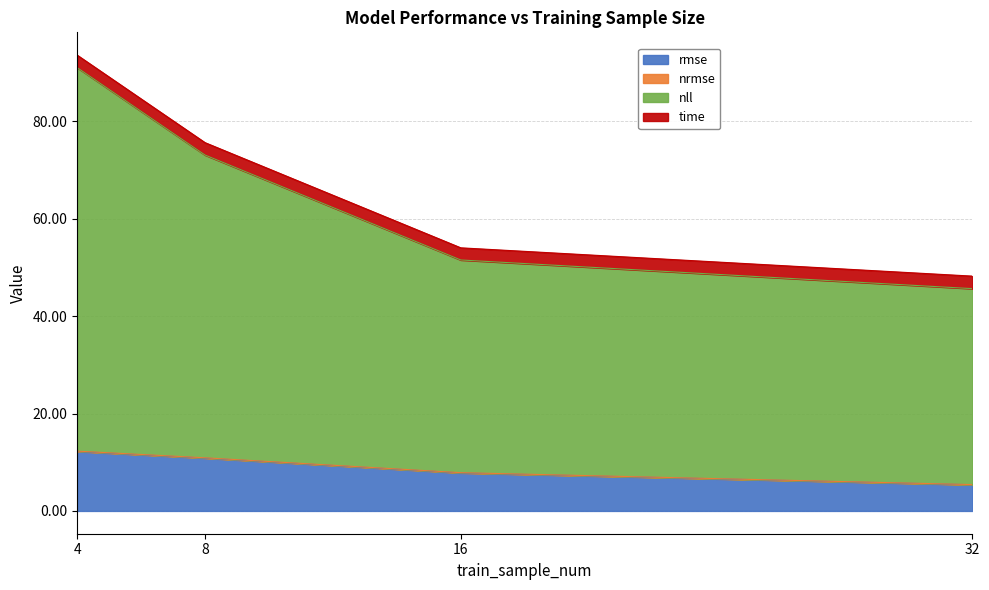

At which category is the sum across all series the highest?

4